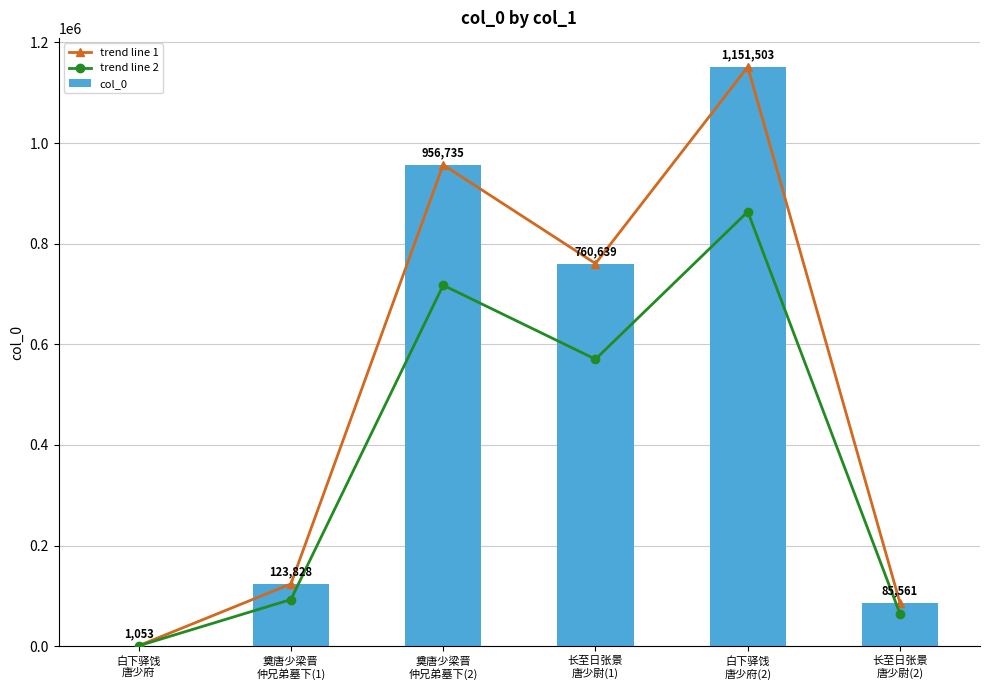

Reading right to left, what are all the values shown in this chart?

trend line 1: 长至日张景
唐少尉(2)=85561.0	白下驿饯
唐少府(2)=1151503.0	长至日张景
唐少尉(1)=760639.0	奠唐少梁晋
仲兄弟墓下(2)=956735.0	奠唐少梁晋
仲兄弟墓下(1)=123828.0	白下驿饯
唐少府=1053.0
trend line 2: 长至日张景
唐少尉(2)=64170.8	白下驿饯
唐少府(2)=863627.2	长至日张景
唐少尉(1)=570479.2	奠唐少梁晋
仲兄弟墓下(2)=717551.2	奠唐少梁晋
仲兄弟墓下(1)=92871.0	白下驿饯
唐少府=789.8
col_0: 长至日张景
唐少尉(2)=85561.0	白下驿饯
唐少府(2)=1151503.0	长至日张景
唐少尉(1)=760639.0	奠唐少梁晋
仲兄弟墓下(2)=956735.0	奠唐少梁晋
仲兄弟墓下(1)=123828.0	白下驿饯
唐少府=1053.0